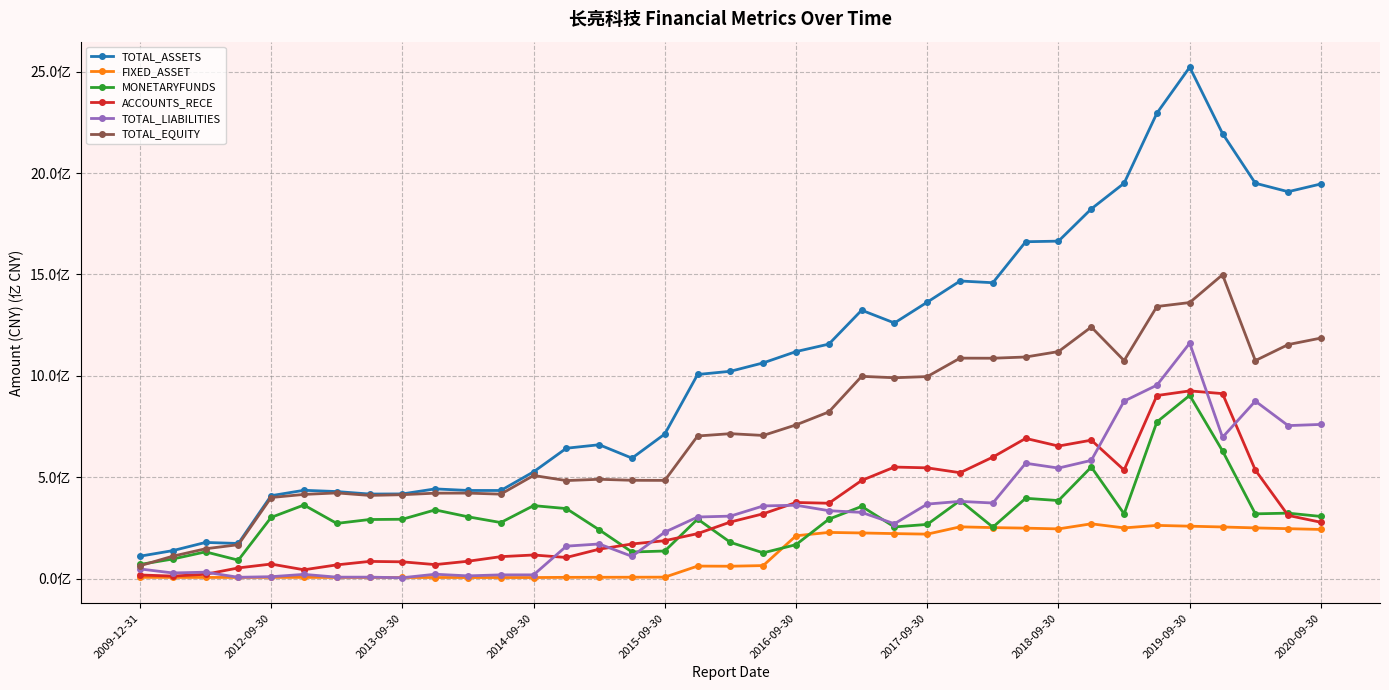

True or false: TOTAL_EQUITY and ACCOUNTS_RECE intersect in this chart.

False